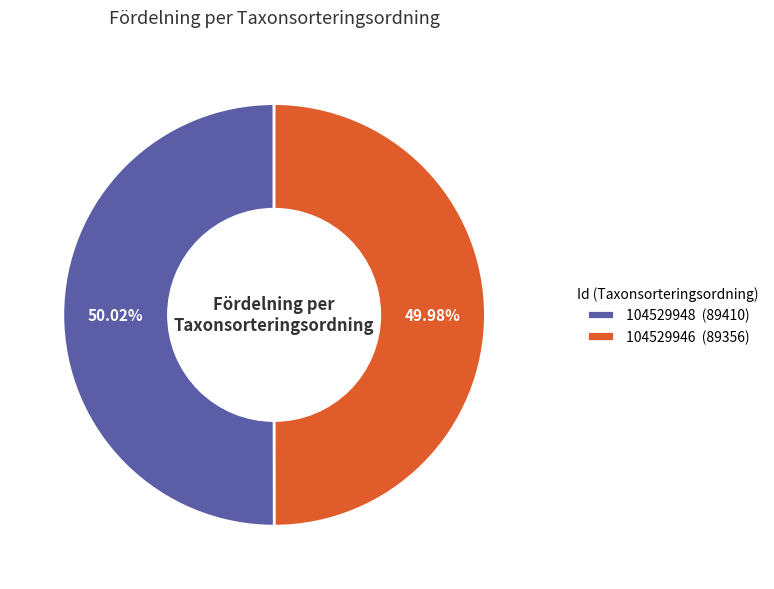

Approximately how many times larger is the value at 104529948 (89410) compared to 104529946 (89356)?

1.0